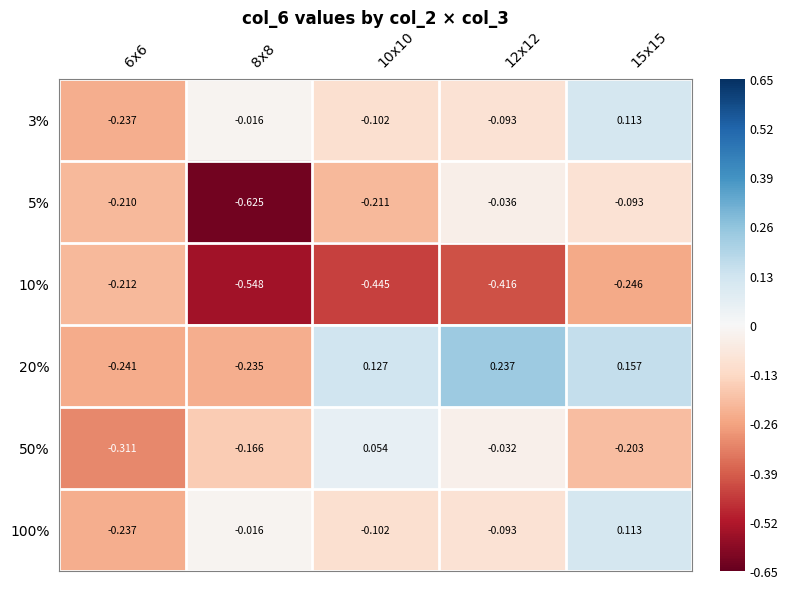

Is the value of 3% at 12x12 greater than the value of 50% at 8x8?

Yes